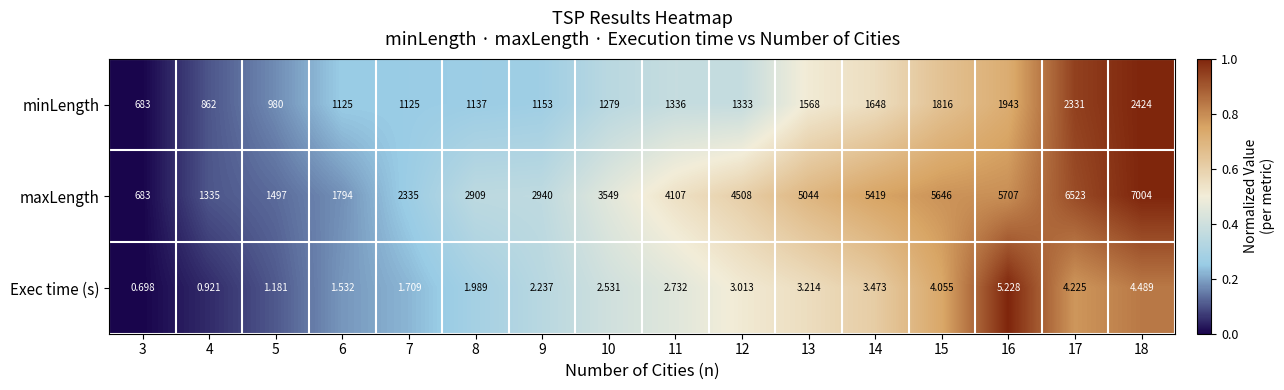

Which series has the largest total across all categories?

maxLength